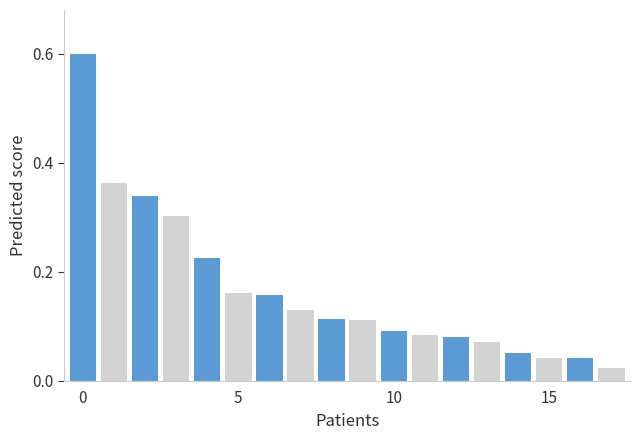

What is the sum of all values?

3.0